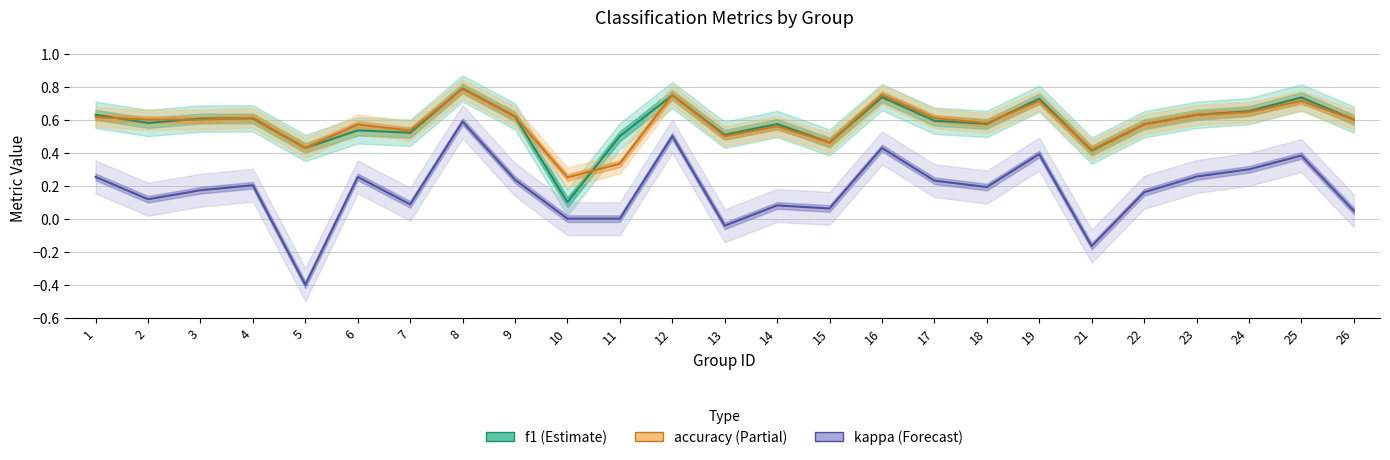

Rank the series by their maximum value, from lowest to highest.

kappa, accuracy, f1